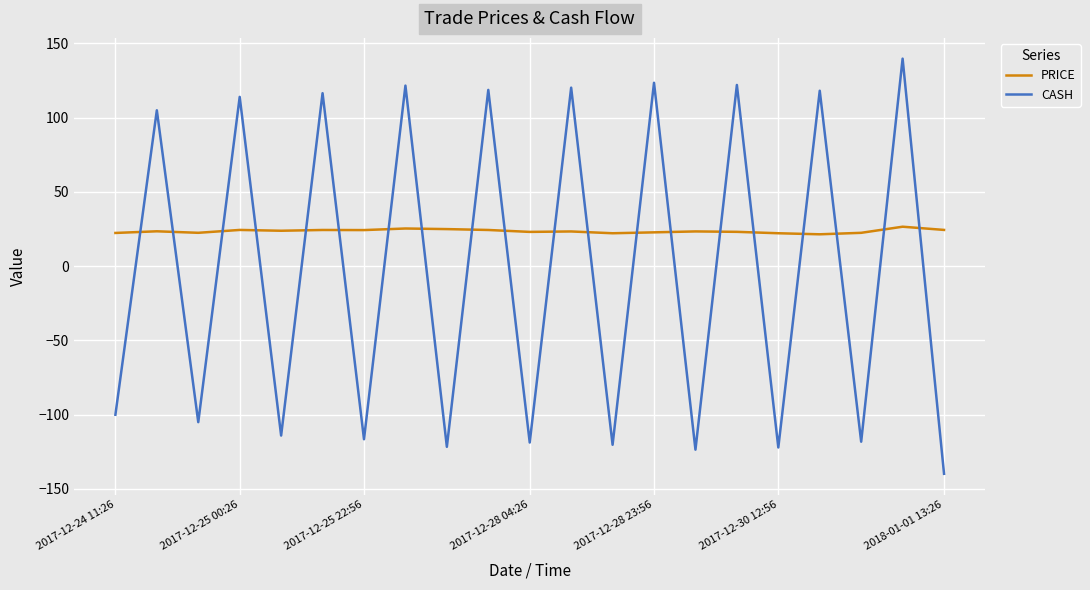

How many times do PRICE and CASH cross each other?

20